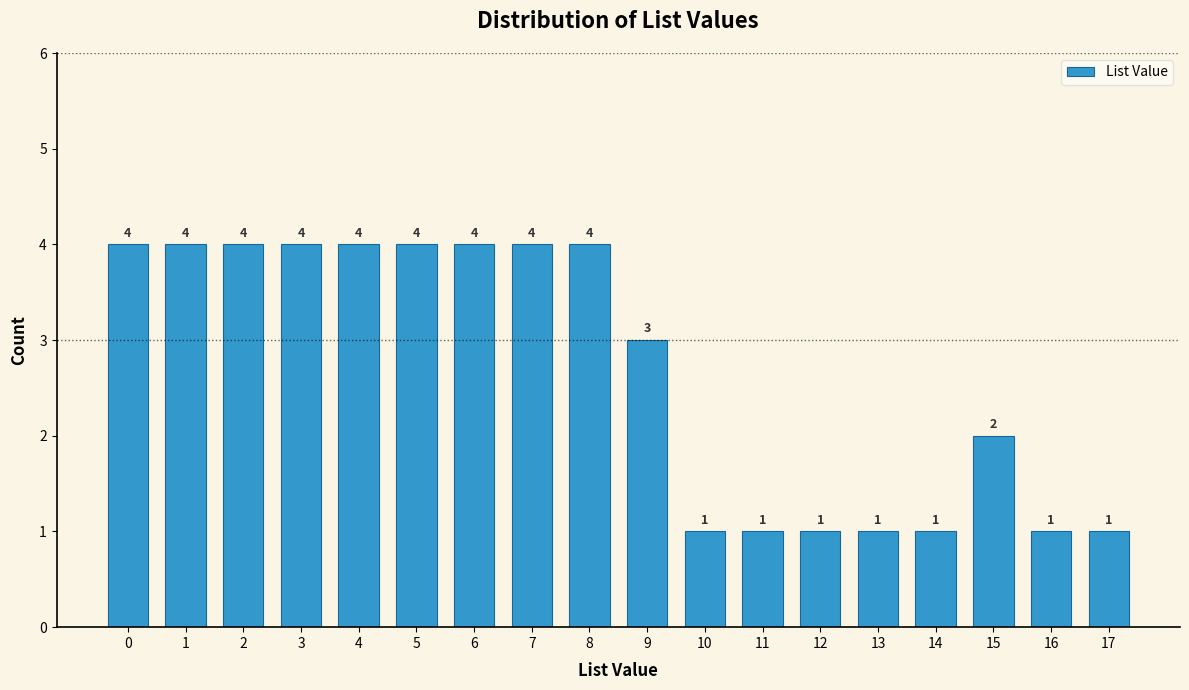

Reading left to right, extract all data points from this chart.

4	4	4	4	4	4	4	4	4	3	1	1	1	1	1	2	1	1